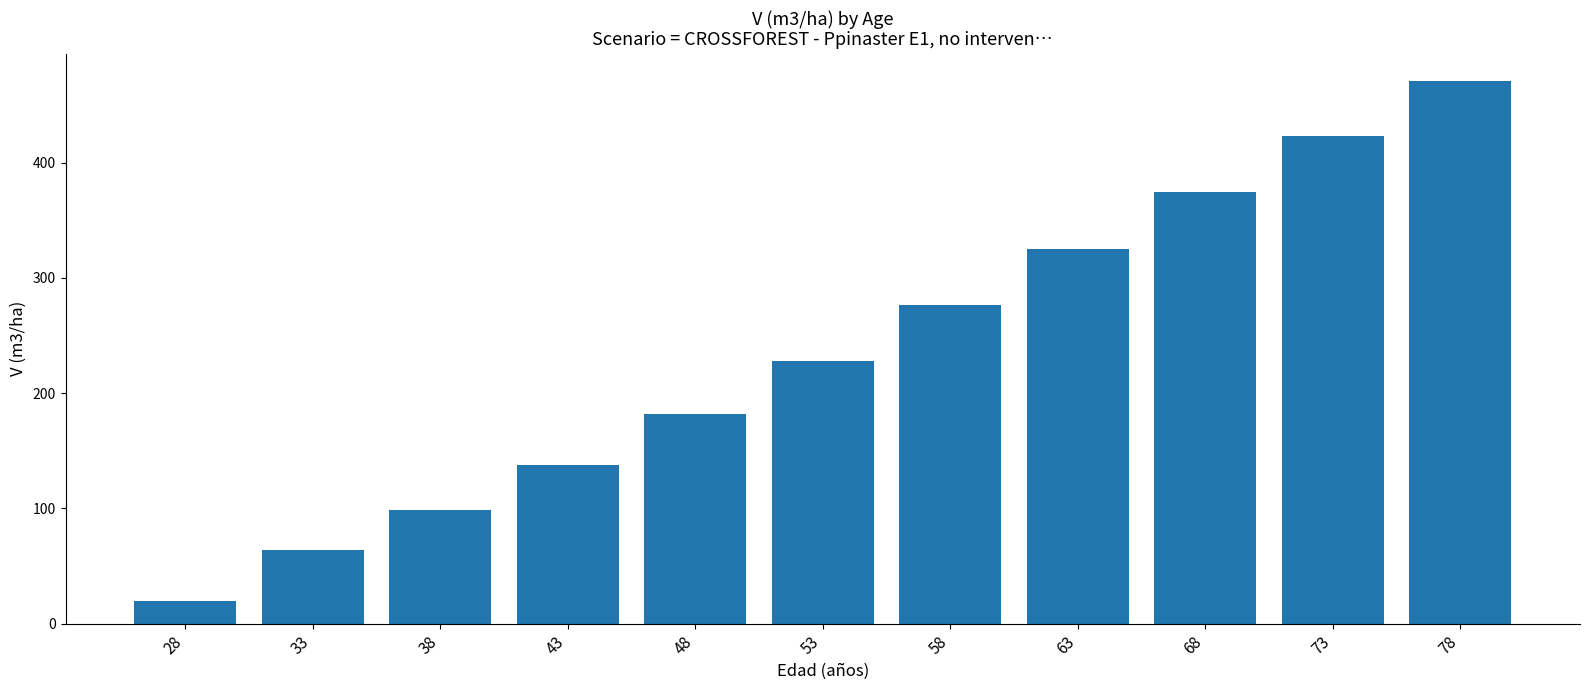

Which category has the lowest value across all series?

28